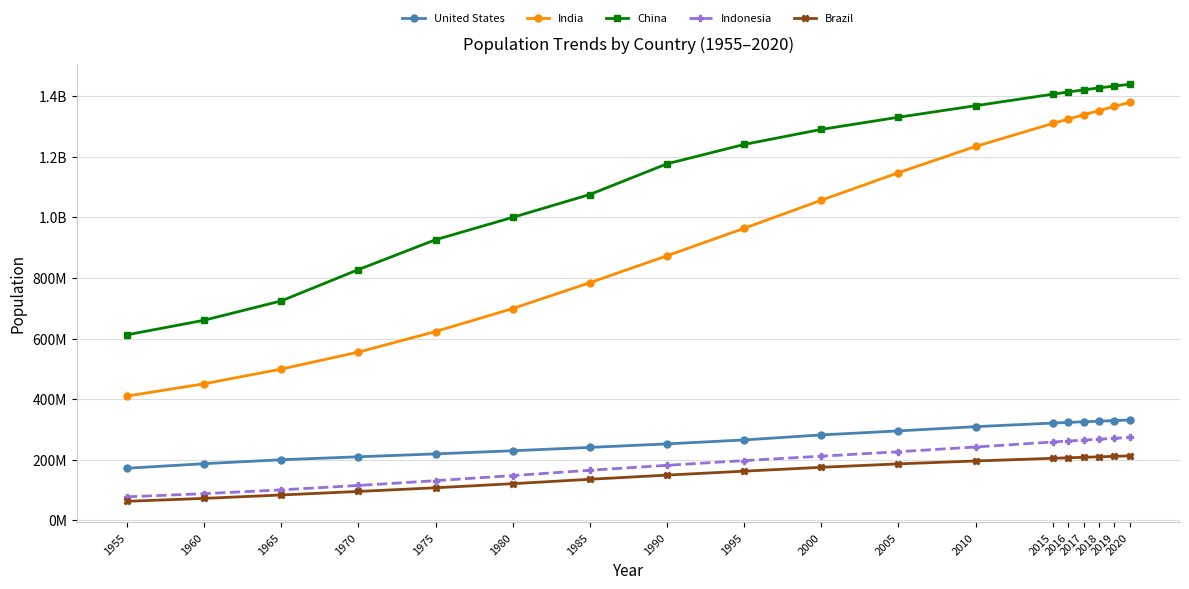

What is the minimum value for United States?

171685336